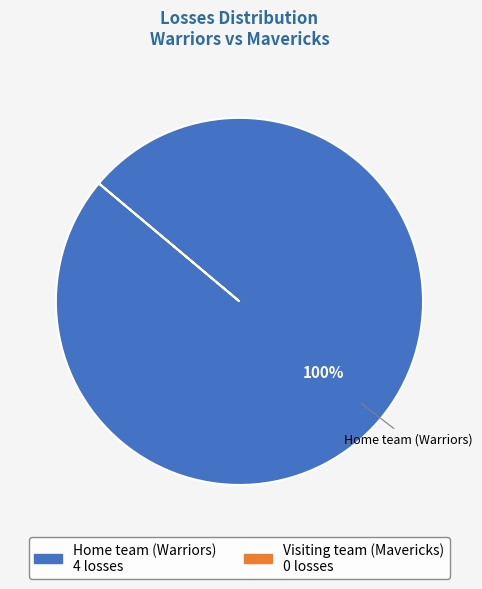

How many slices are in this pie chart?

1